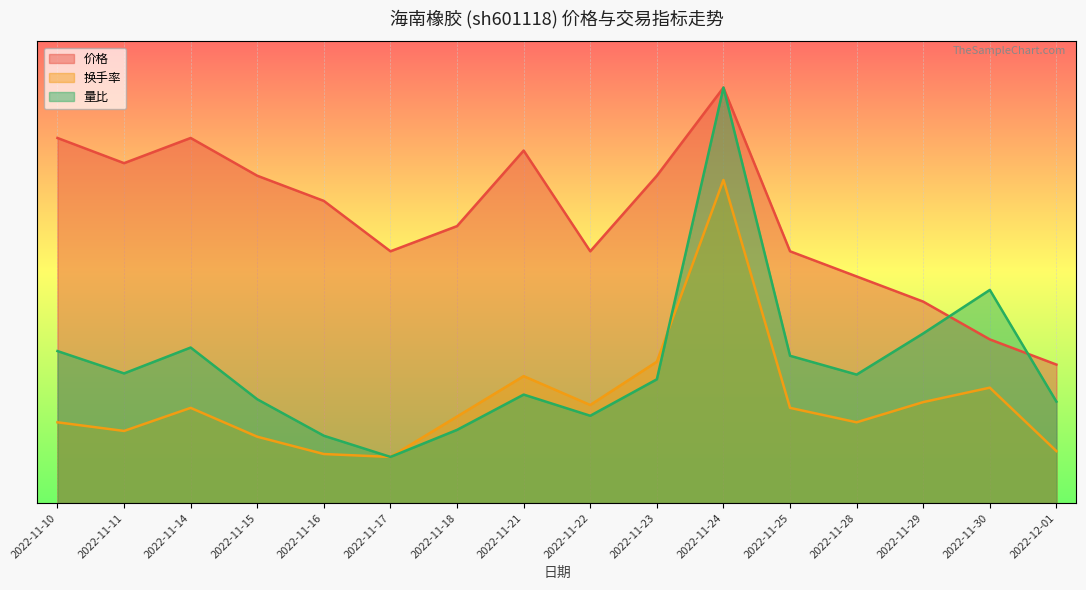

How many categories are shown in the chart?

16